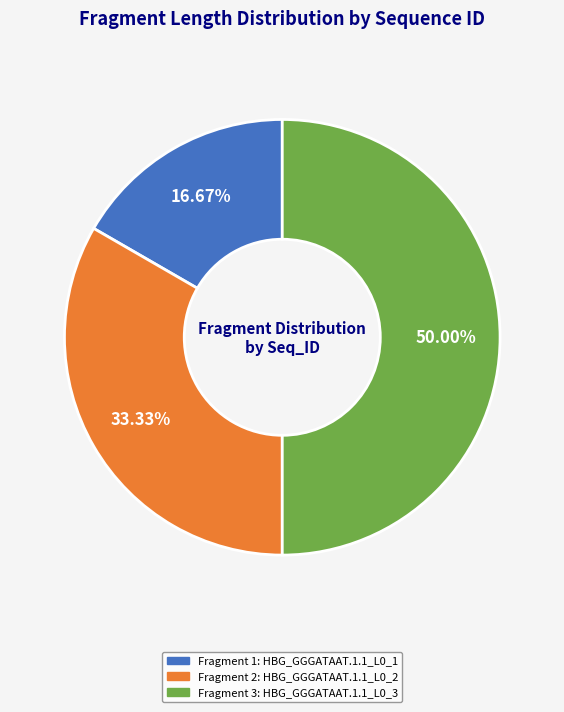

Count the number of slices in the pie.

3